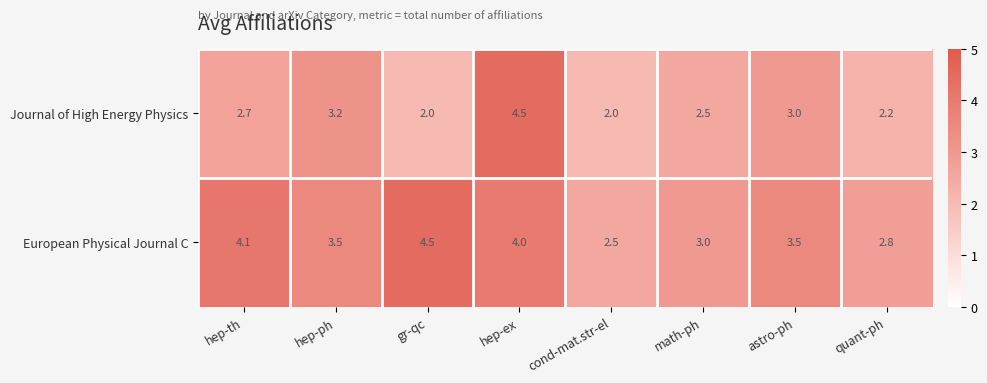

At how many categories does at least one series exceed 2?

8